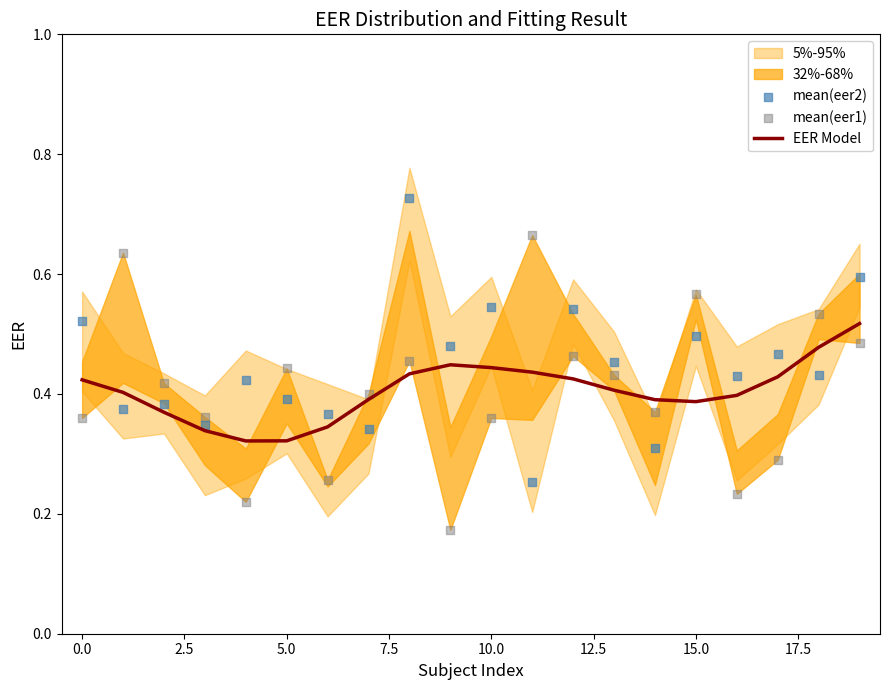

Which series contains the highest Y value?

mean(eer2)